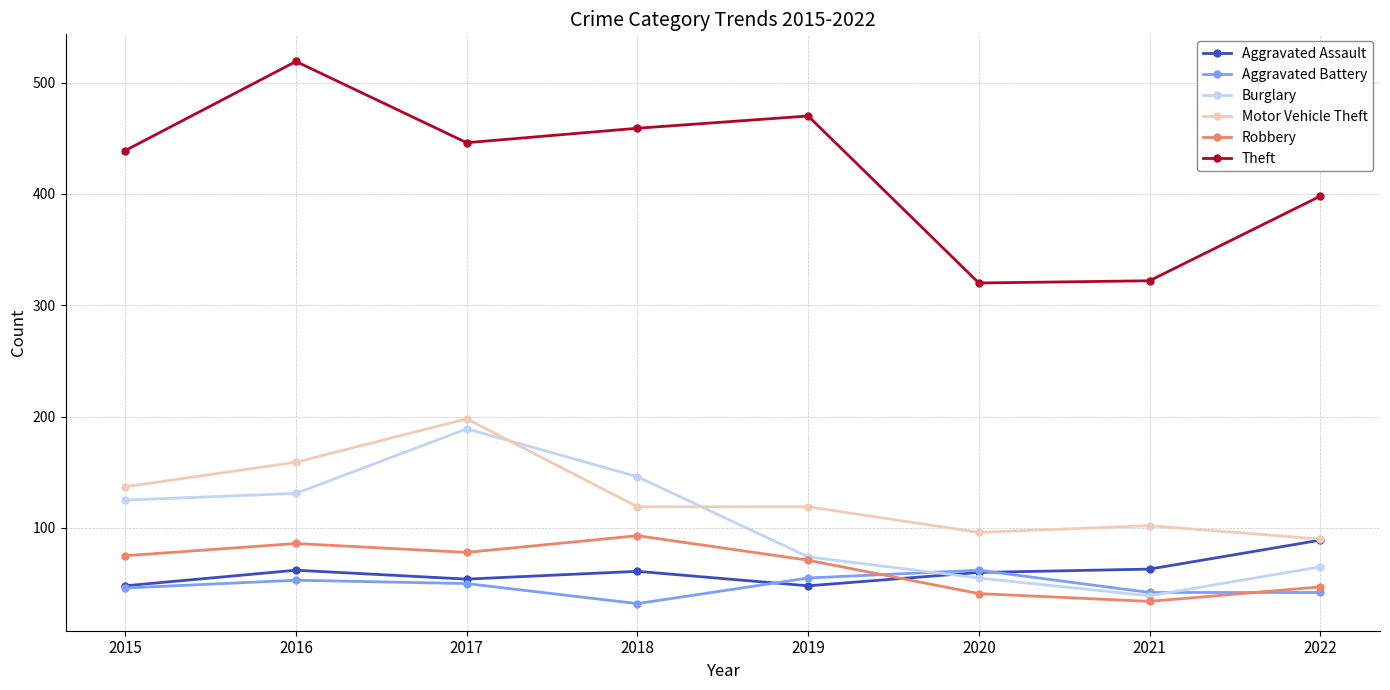

True or false: Aggravated Battery and Theft intersect in this chart.

False